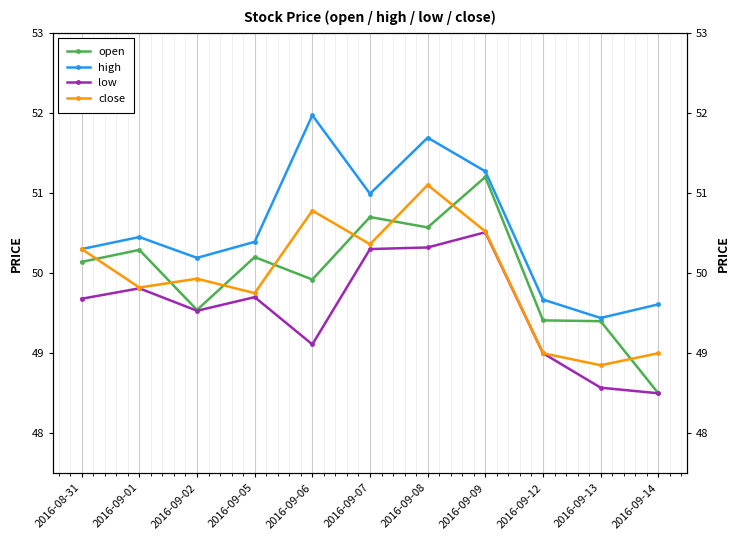

Is this an area chart (filled region under the line)?

No